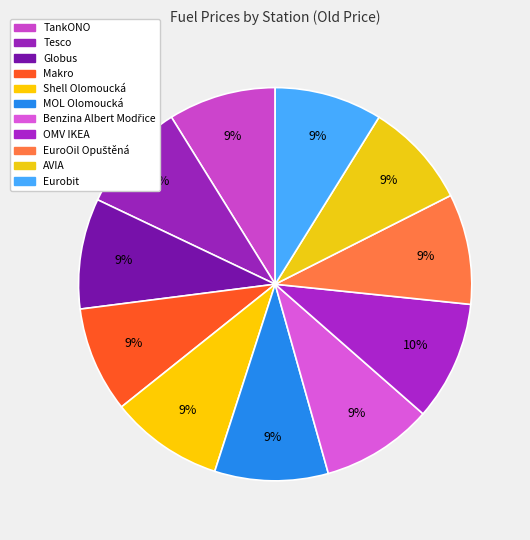

What is the total percentage of EuroOil Opuštěná and Shell Olomoucká?

18.4%